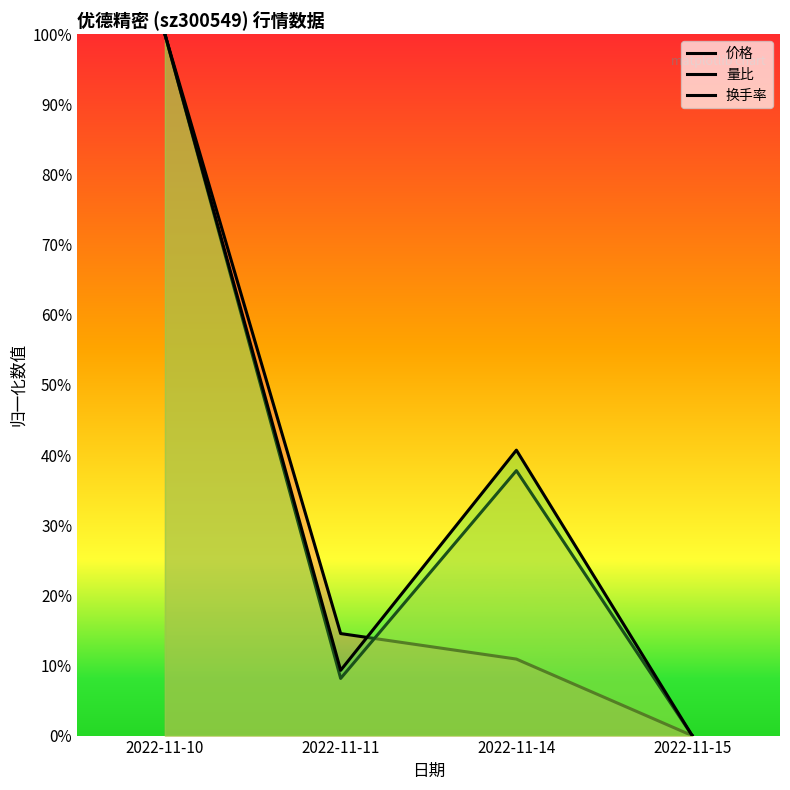

At which category is the sum across all series the highest?

2022-11-10